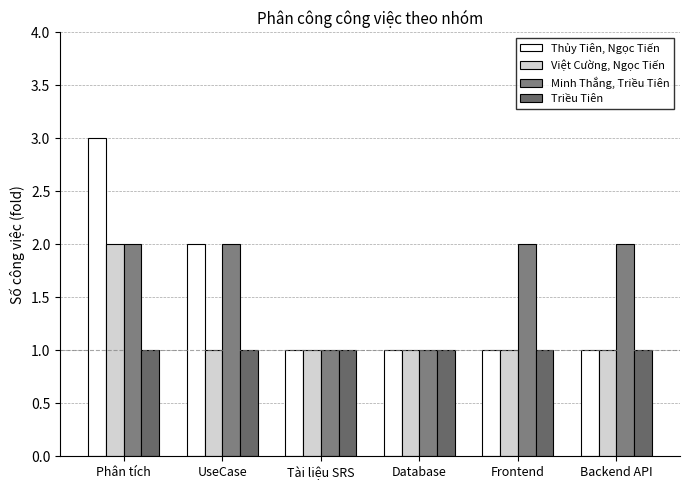

What is the average value of the Triều Tiên series?

1